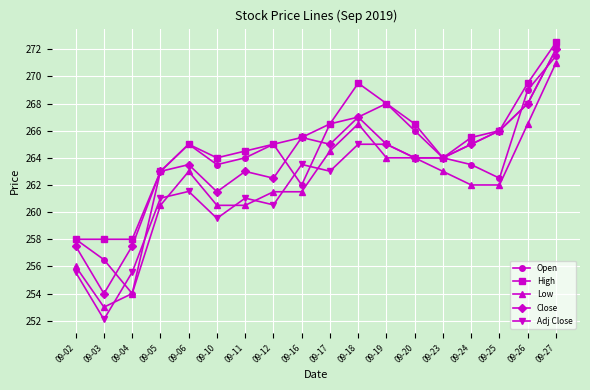

Reading right to left, transcribe all the data shown in this chart.

Open: 09-27=271.5	09-26=269.0	09-25=262.5	09-24=263.5	09-23=264.0	09-20=266.0	09-19=268.0	09-18=267.0	09-17=266.5	09-16=262.0	09-12=265.0	09-11=264.0	09-10=263.5	09-06=265.0	09-05=263.0	09-04=254.0	09-03=256.5	09-02=258.0
High: 09-27=272.5	09-26=269.5	09-25=266.0	09-24=265.5	09-23=264.0	09-20=266.5	09-19=268.0	09-18=269.5	09-17=266.5	09-16=265.5	09-12=265.0	09-11=264.5	09-10=264.0	09-06=265.0	09-05=263.0	09-04=258.0	09-03=258.0	09-02=258.0
Low: 09-27=271.0	09-26=266.5	09-25=262.0	09-24=262.0	09-23=263.0	09-20=264.0	09-19=264.0	09-18=266.5	09-17=264.5	09-16=261.5	09-12=261.5	09-11=260.5	09-10=260.5	09-06=263.0	09-05=260.5	09-04=254.0	09-03=253.0	09-02=256.0
Close: 09-27=272.0	09-26=268.0	09-25=266.0	09-24=265.0	09-23=264.0	09-20=264.0	09-19=265.0	09-18=267.0	09-17=265.0	09-16=265.5	09-12=262.5	09-11=263.0	09-10=261.5	09-06=263.5	09-05=263.0	09-04=257.5	09-03=254.0	09-02=257.5
Adj Close: 09-27=272.0	09-26=268.0	09-25=266.0	09-24=265.0	09-23=264.0	09-20=264.0	09-19=265.0	09-18=265.0	09-17=263.0	09-16=263.5	09-12=260.5	09-11=261.0	09-10=259.5	09-06=261.5	09-05=261.0	09-04=255.6	09-03=252.1	09-02=255.6